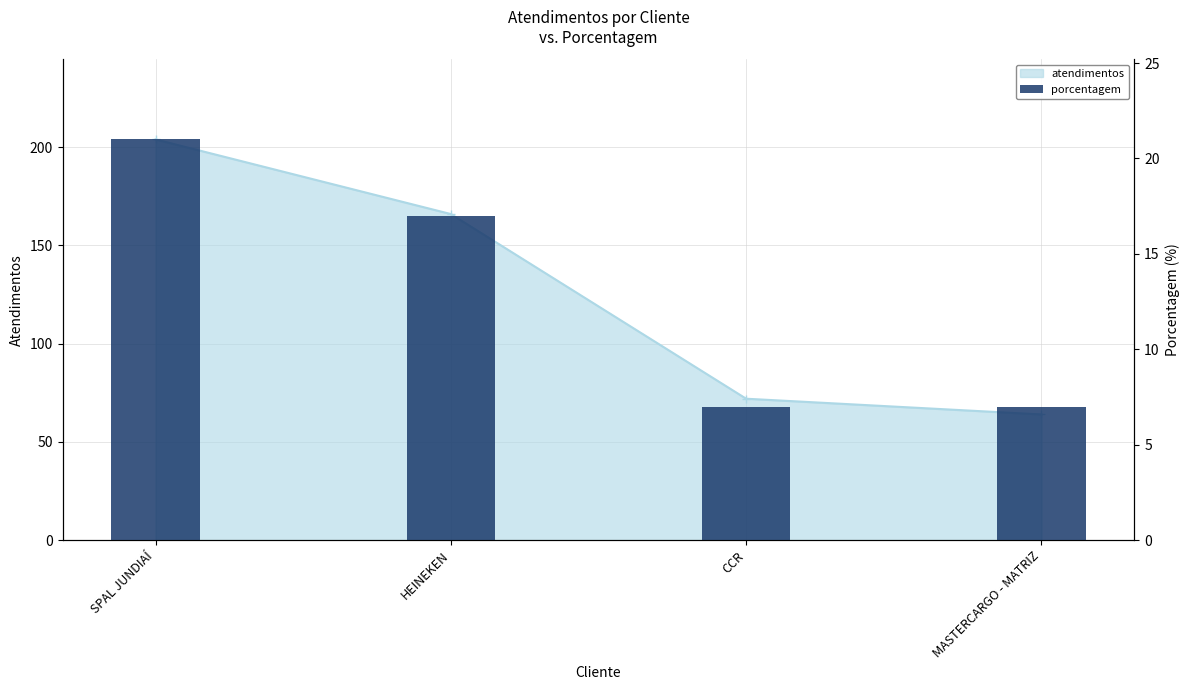

What is the label of the 2nd bar from the right?

CCR